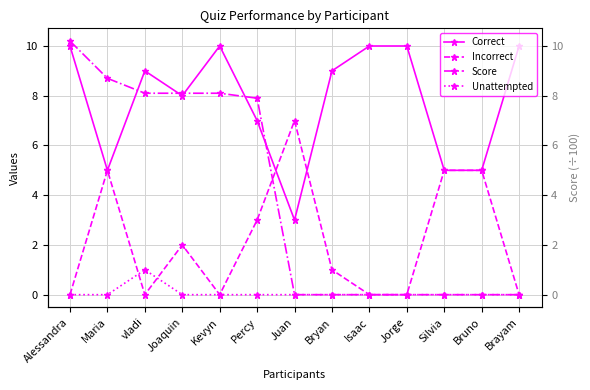

Rank the series by their average value, from highest to lowest.

Correct, Score, Incorrect, Unattempted